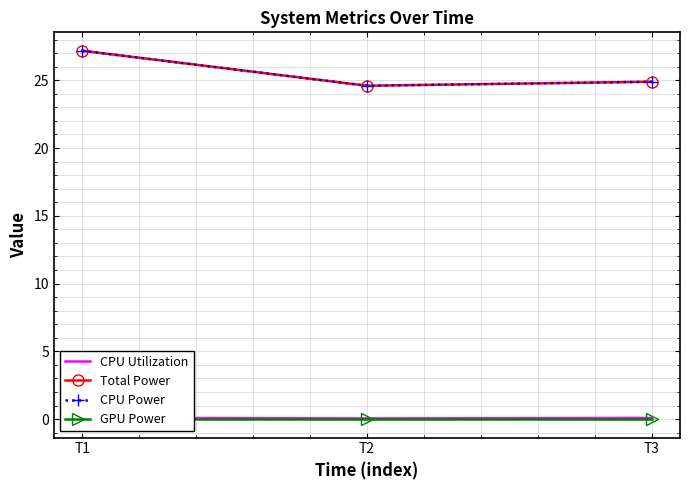

Reading left to right, list all the values displayed in this chart.

CPU Utilization: T1=0.1	T2=0.1	T3=0.1
Total Power: T1=27.2	T2=24.6	T3=24.9
CPU Power: T1=27.2	T2=24.6	T3=24.9
GPU Power: T1=0.0	T2=0.0	T3=0.0